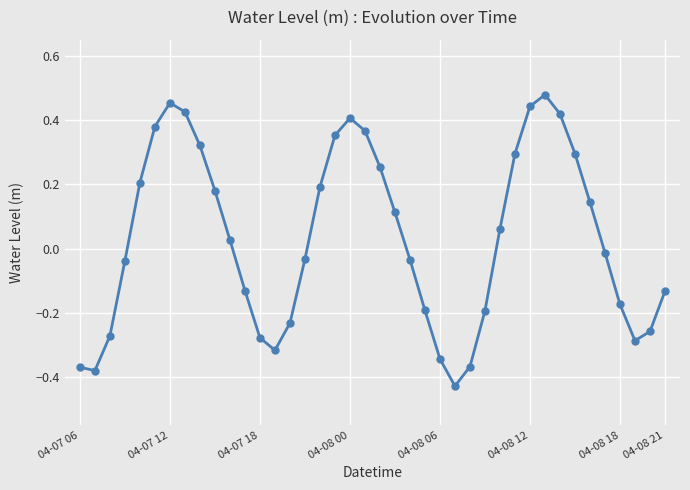

What is the difference between the maximum and second lowest values?

0.9